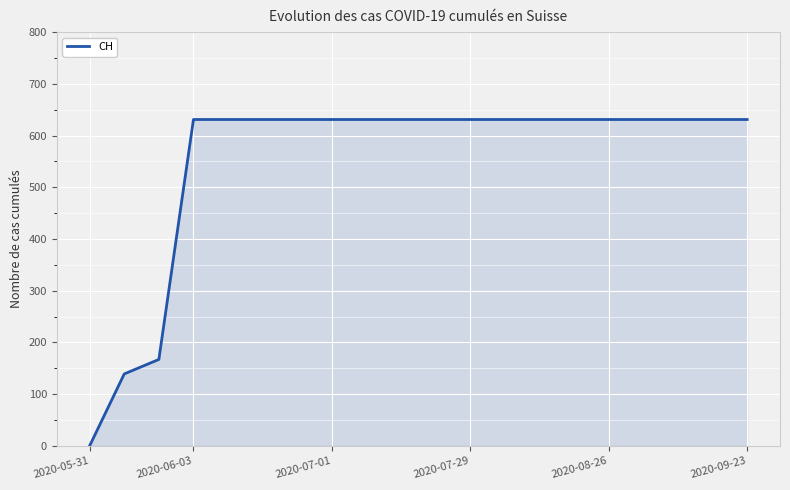

What is the difference between the maximum and minimum values?

631